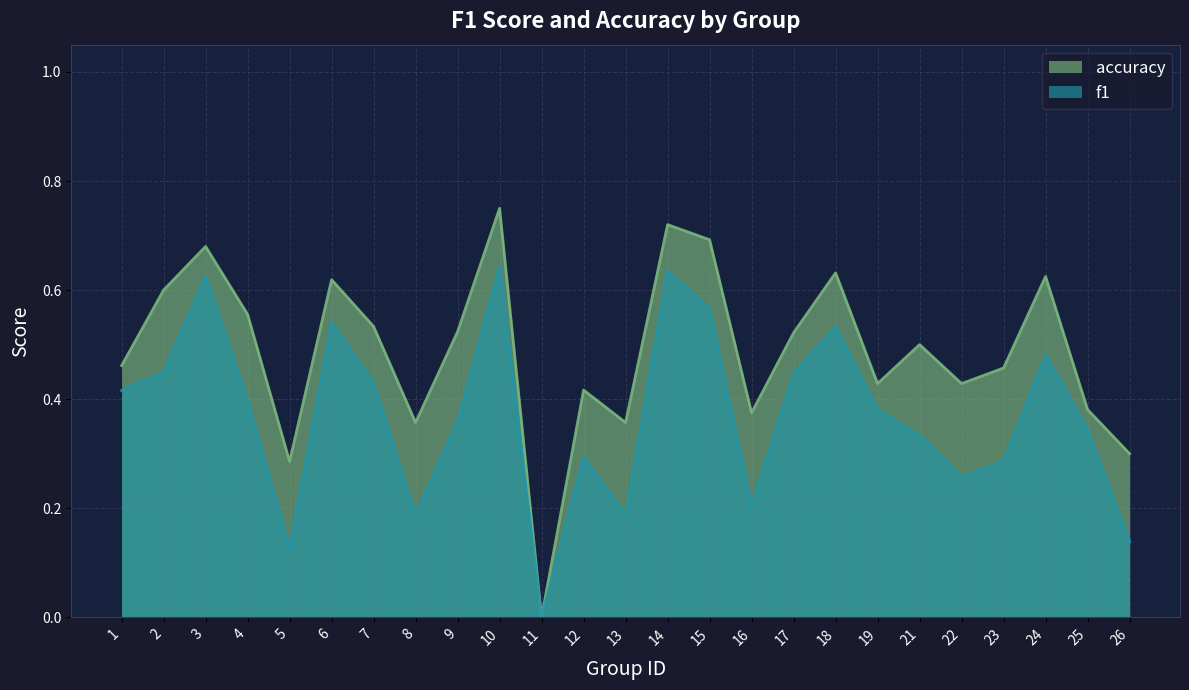

List the labels in order of accuracy value, largest first.

10, 14, 15, 3, 18, 24, 6, 2, 4, 7, 9, 17, 21, 1, 23, 19, 22, 12, 25, 16, 8, 13, 26, 5, 11